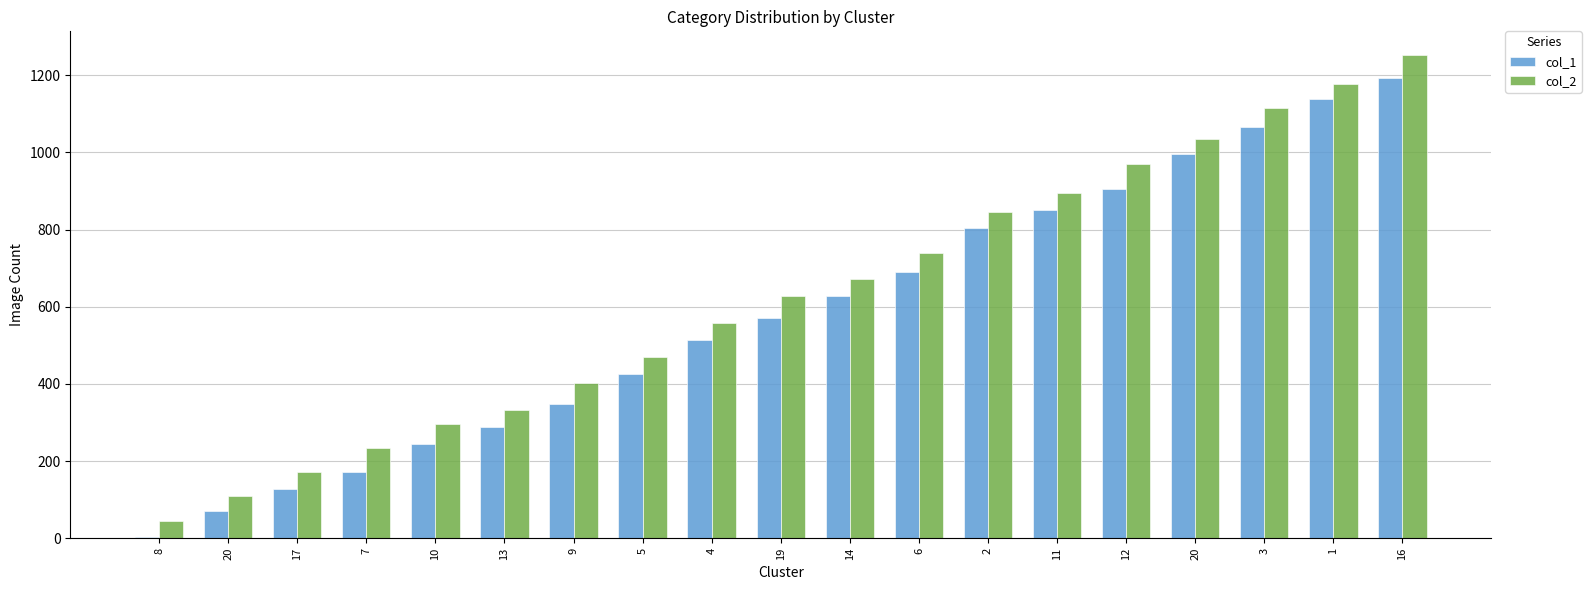

Rank the series by their maximum value, from highest to lowest.

col_2, col_1